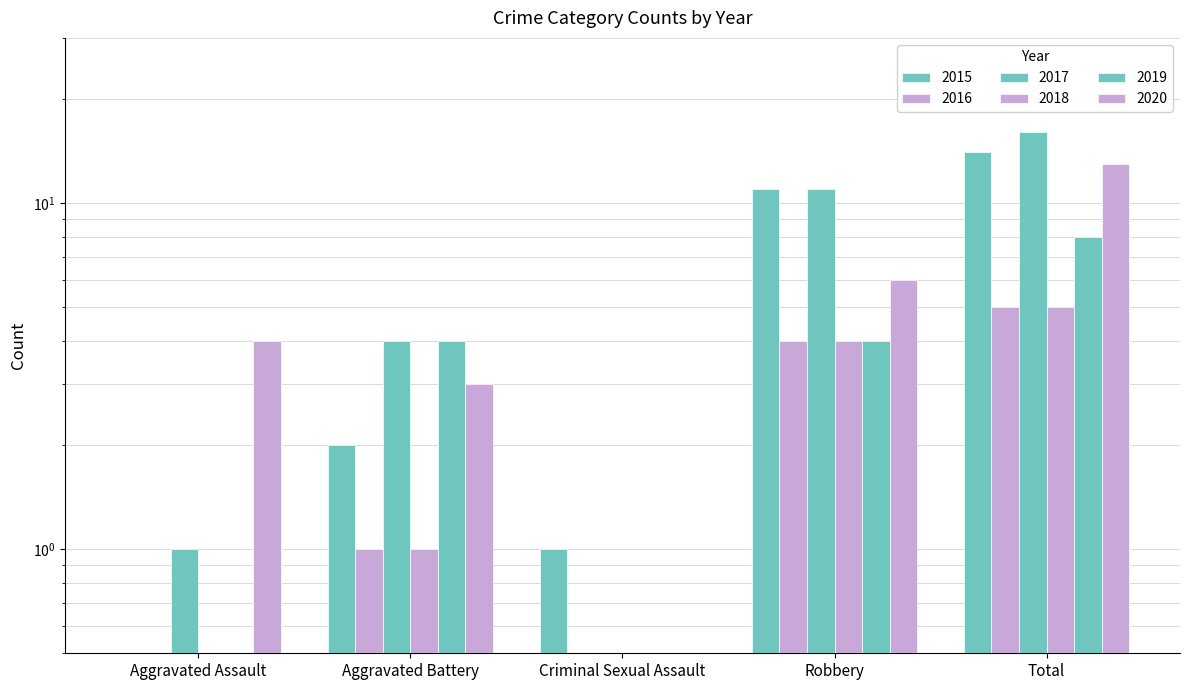

Is the value of 2020 at Aggravated Assault greater than the value of 2016 at Total?

No